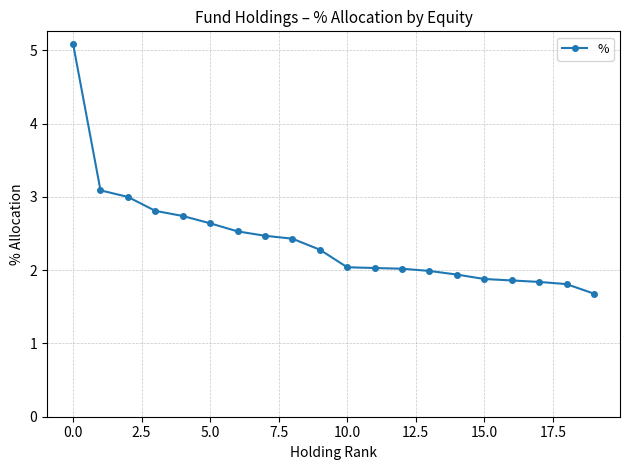

What is the smallest value displayed?

1.7